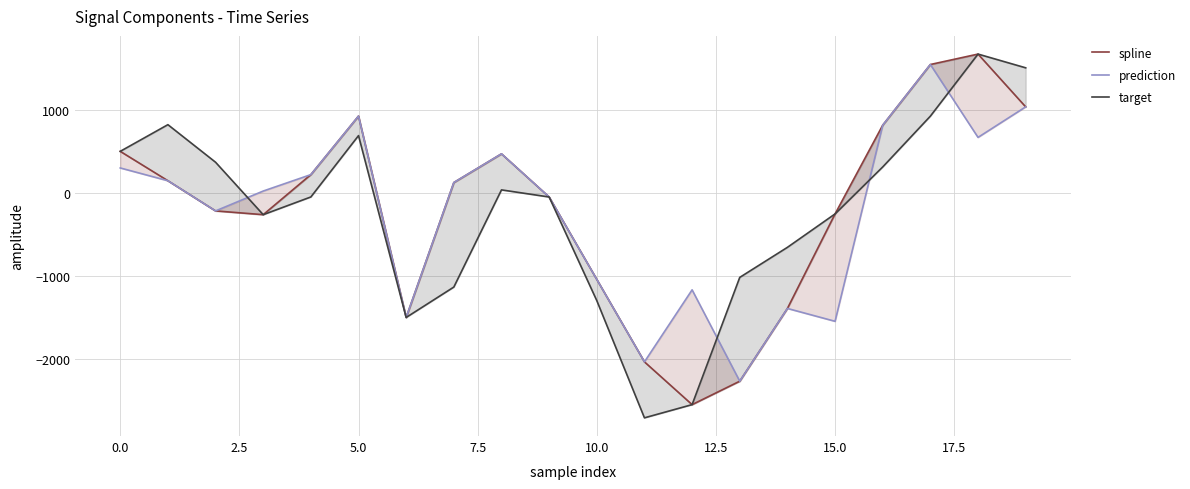

Reading left to right, what are all the values shown in this chart?

spline: 505.1	150.9	-212.9	-258.1	224.7	930.4	-1497.1	129.2	475.1	-45.1	-1038.5	-2032.3	-2547.8	-2265.5	-1388.5	-249.1	820.5	1551.9	1677.6	1041.2
prediction: 304.9	150.9	-212.9	26.6	224.7	930.4	-1497.1	129.2	475.1	-45.1	-1038.5	-2032.3	-1164.2	-2265.5	-1388.5	-1543.5	820.5	1551.9	673.3	1041.2
target: 505.1	826.6	373.9	-258.1	-44.7	694.8	-1497.1	-1130.7	40.6	-45.1	-1294.3	-2707.0	-2547.8	-1014.1	-652.0	-249.1	317.0	929.4	1677.6	1512.0